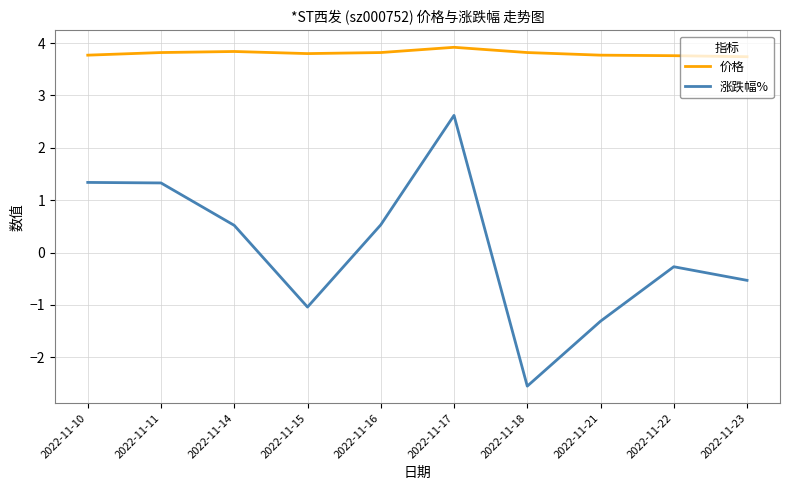

True or false: 涨跌幅% and 价格 intersect in this chart.

False